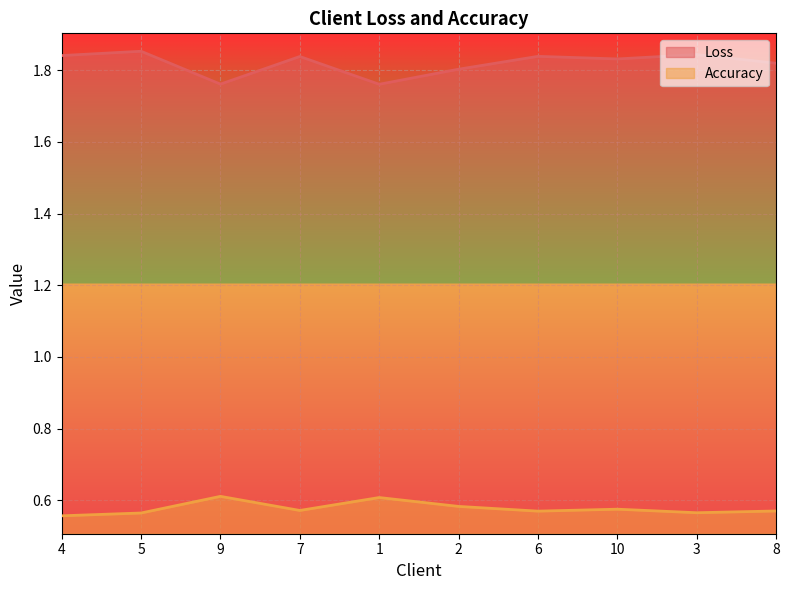

Which series has the largest range (max minus min)?

Loss